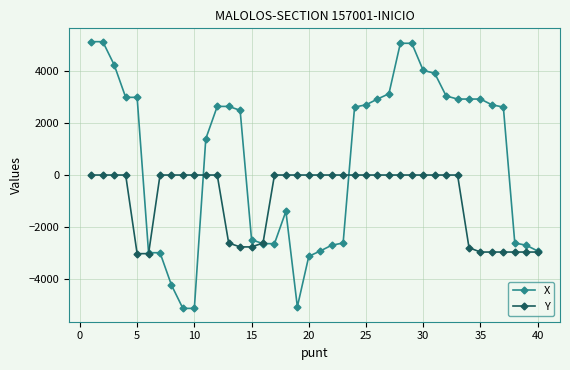

Rank the series by their average value, from highest to lowest.

X, Y